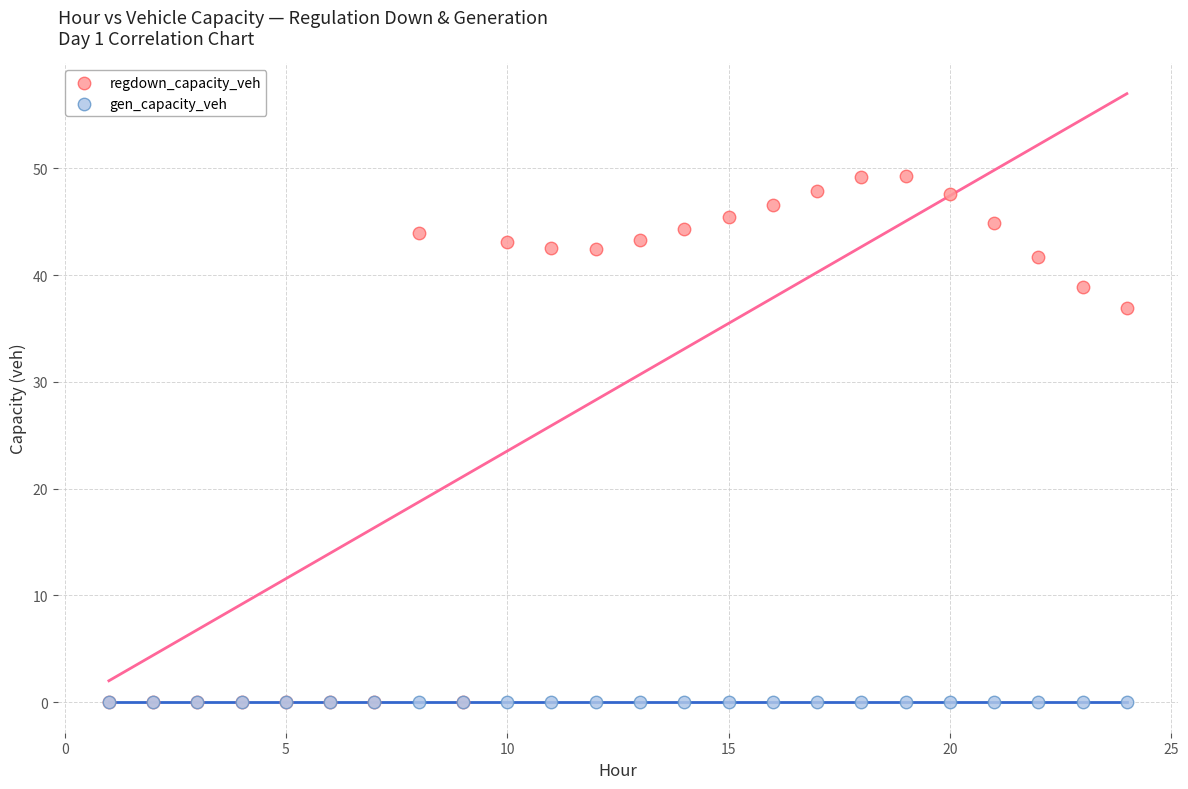

In the regdown_capacity_veh series, what Y value is closest to 24?

37.0